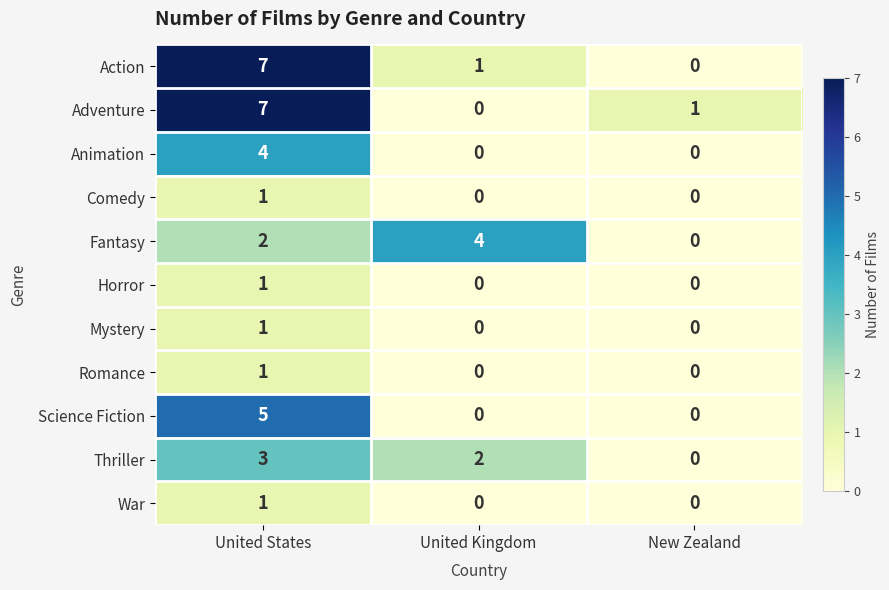

How many data points does each series have?

3